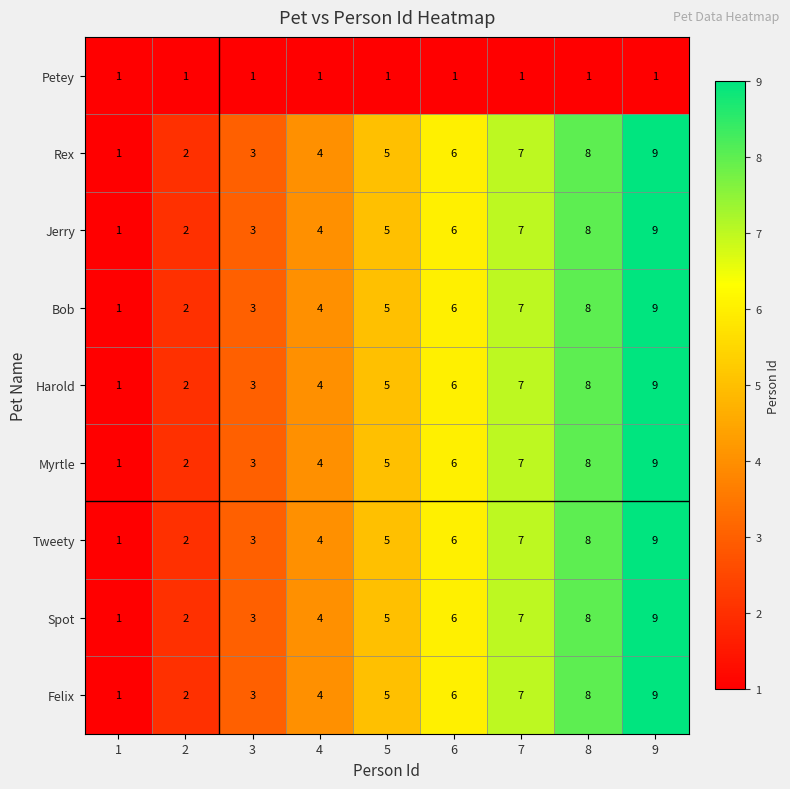

Count the number of categories in the chart.

9